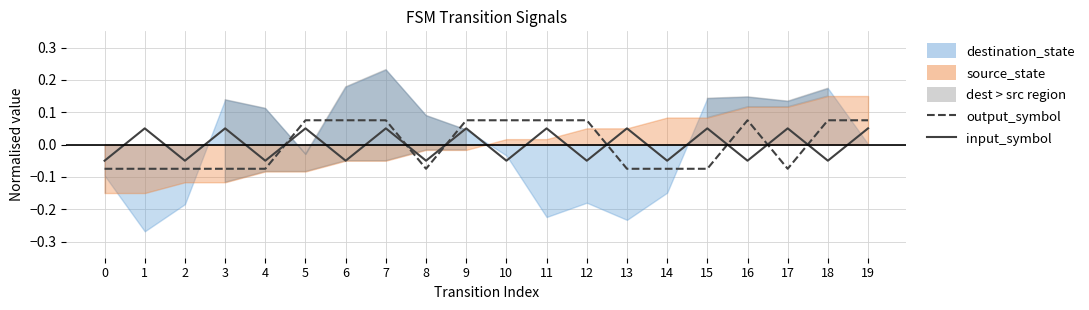

The input_symbol series shows 0.0 at 1. True or false?

False